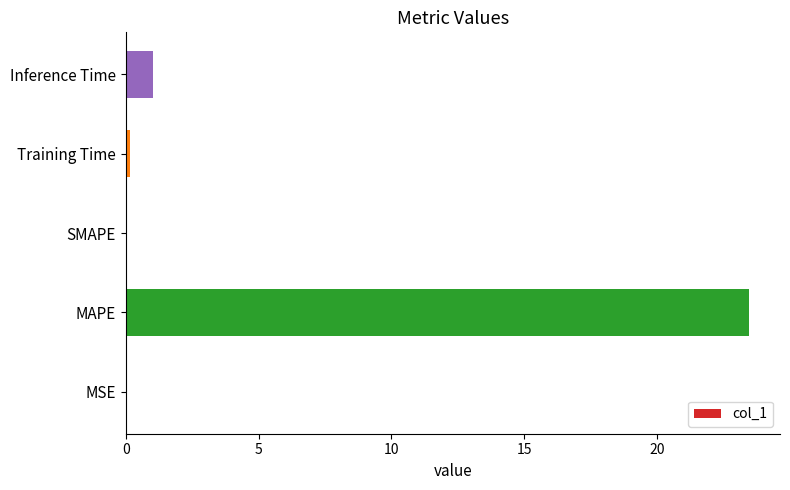

How many series are shown in this chart?

1